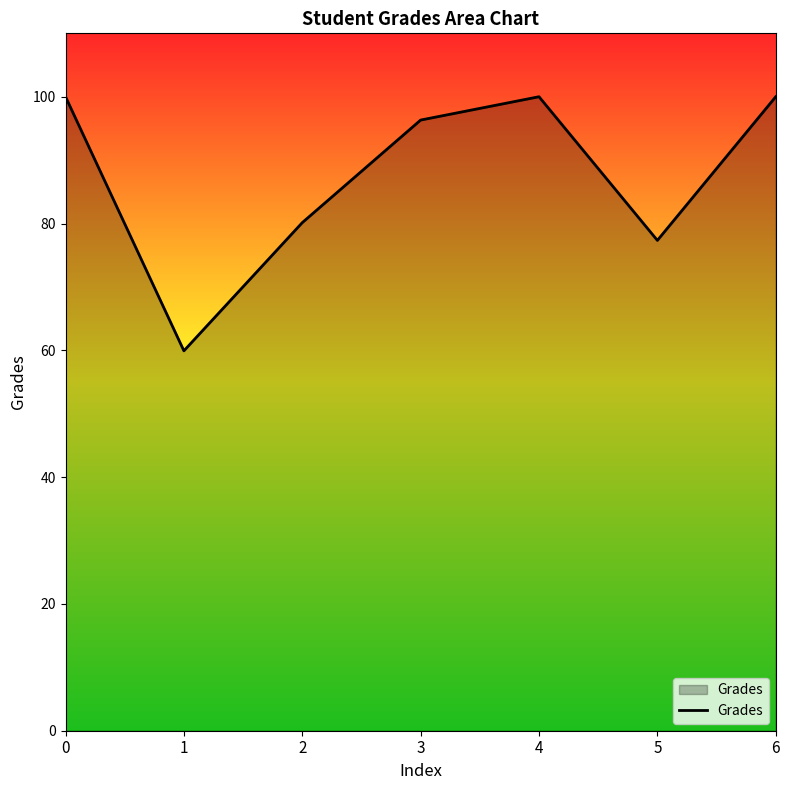

True or false: the data shows 100.0 at 6.

True